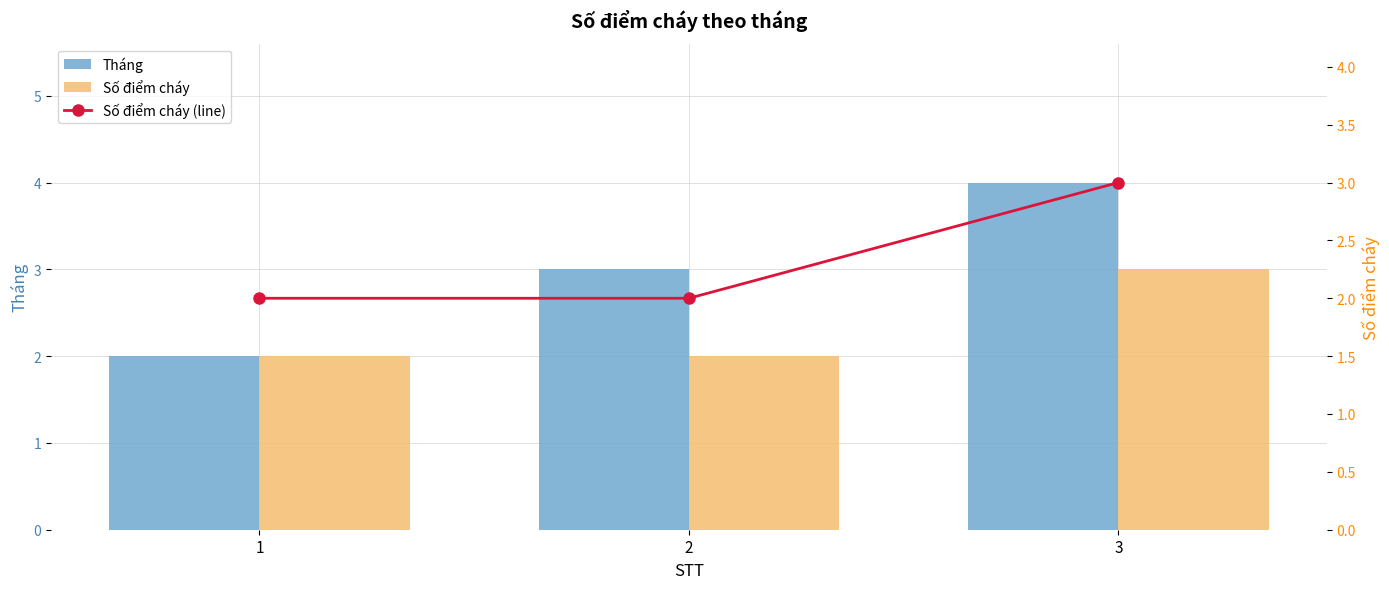

Where is Tháng nearest to the value 3?

2